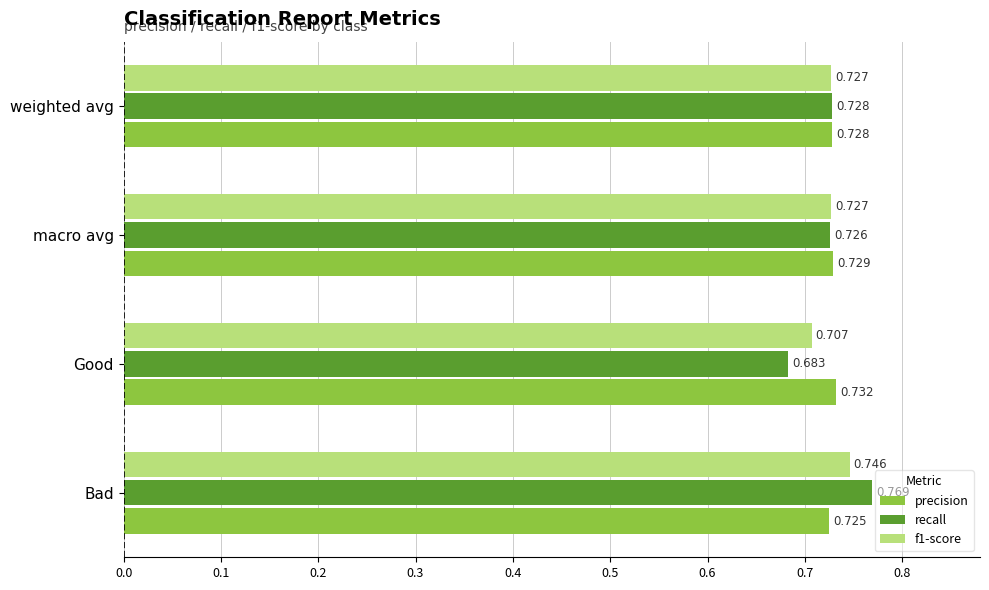

Which label corresponds to the smallest value in the chart?

Good